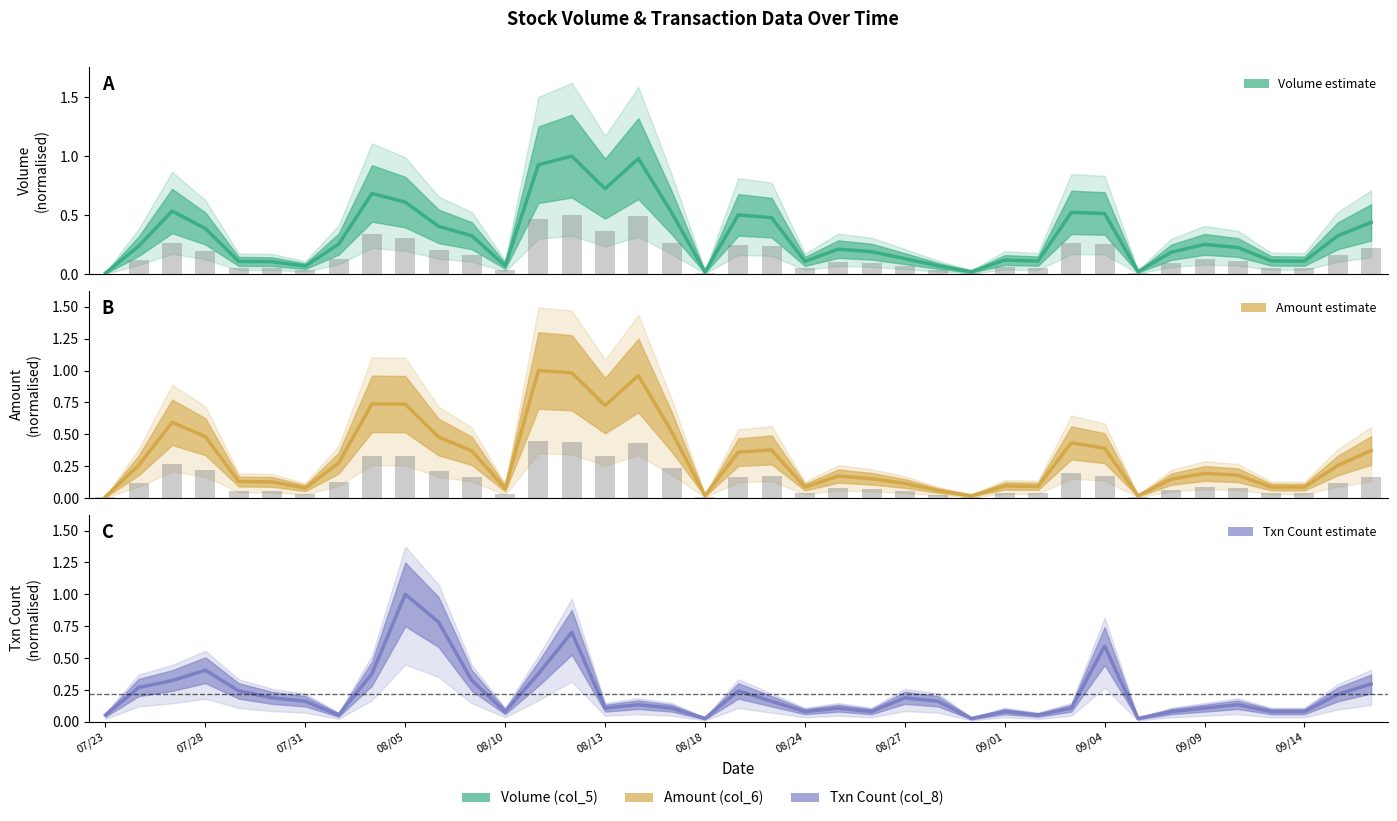

Is it true that Volume (col_5) equals 0.7 at 109/08/04?

True